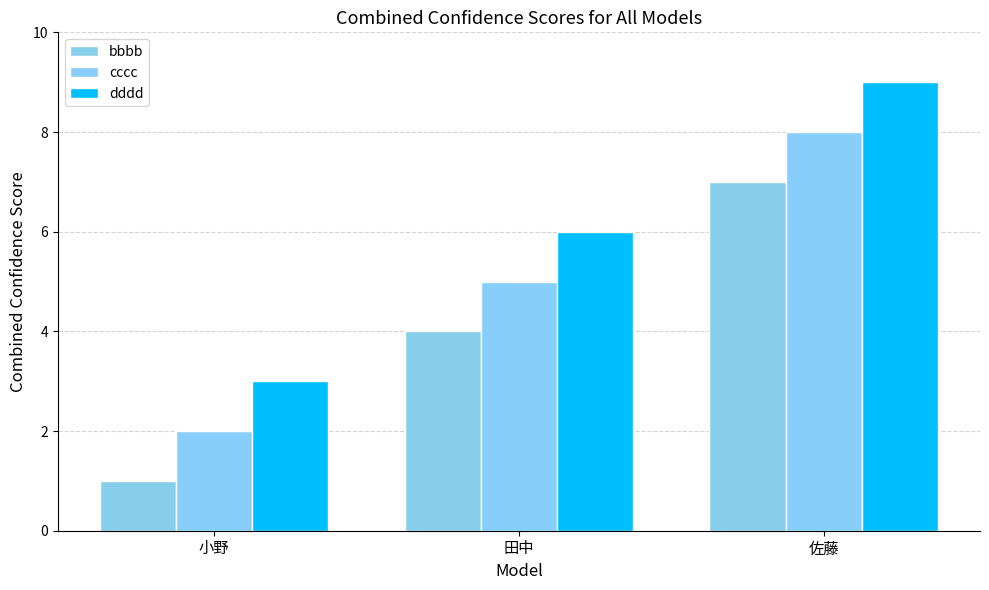

What is the difference between the highest and lowest values at 田中?

2